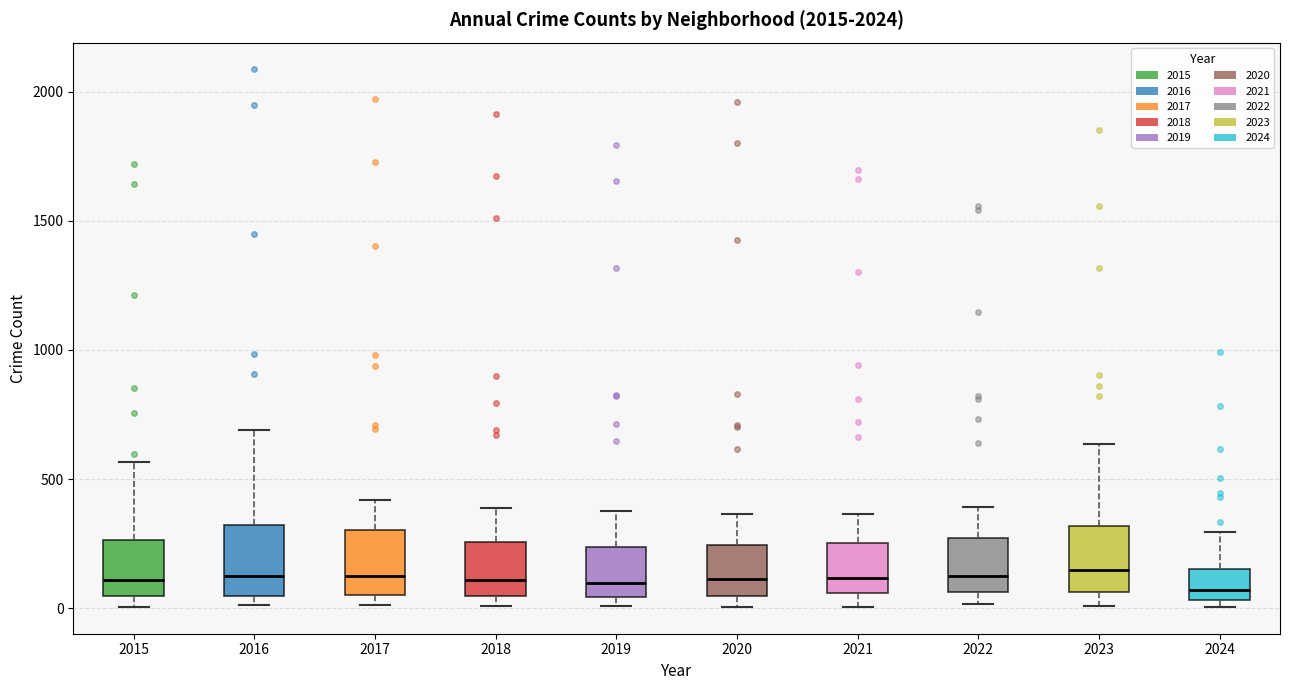

Reading left to right, read every box against the y-axis: the position of its median line, the range the box covers, and the ends of its whiskers. The values are not printed on the chart, so give them approximately, as read against the axis.

2015: median 100, box 50 to 250, whiskers 0 to 550
2016: median 150, box 50 to 300, whiskers 0 to 700
2017: median 100, box 50 to 300, whiskers 0 to 400
2018: median 100, box 50 to 250, whiskers 0 to 400
2019: median 100, box 50 to 250, whiskers 0 to 400
2020: median 100, box 50 to 250, whiskers 0 to 350
2021: median 100, box 50 to 250, whiskers 0 to 350
2022: median 100, box 50 to 250, whiskers 0 to 400
2023: median 150, box 50 to 300, whiskers 0 to 650
2024: median 50 (just above the box's lower edge), box 50 to 150, whiskers 0 to 300